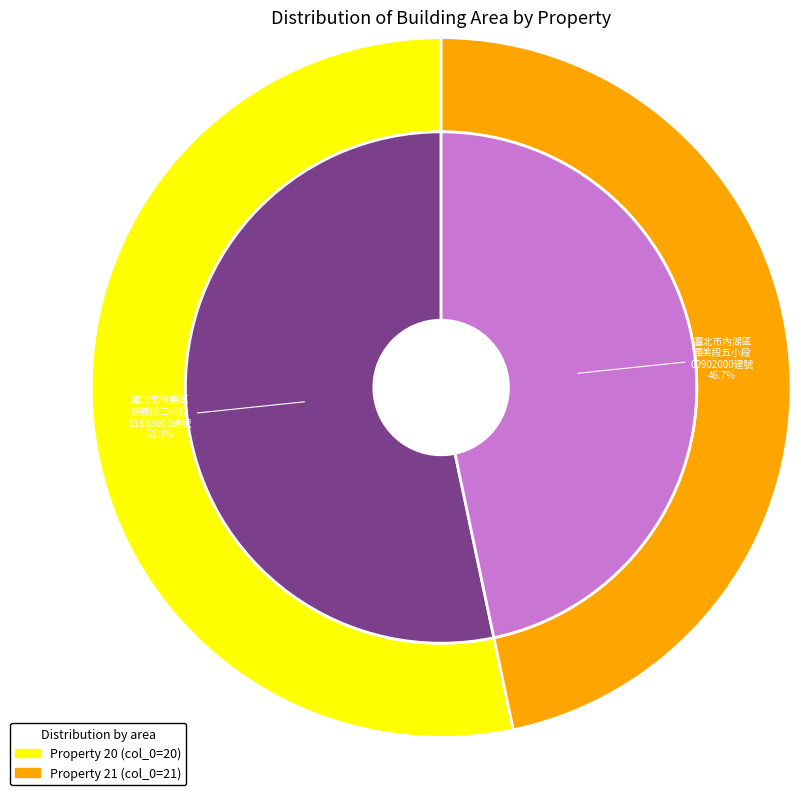

To the nearest percent, what is the average slice percentage?

50%